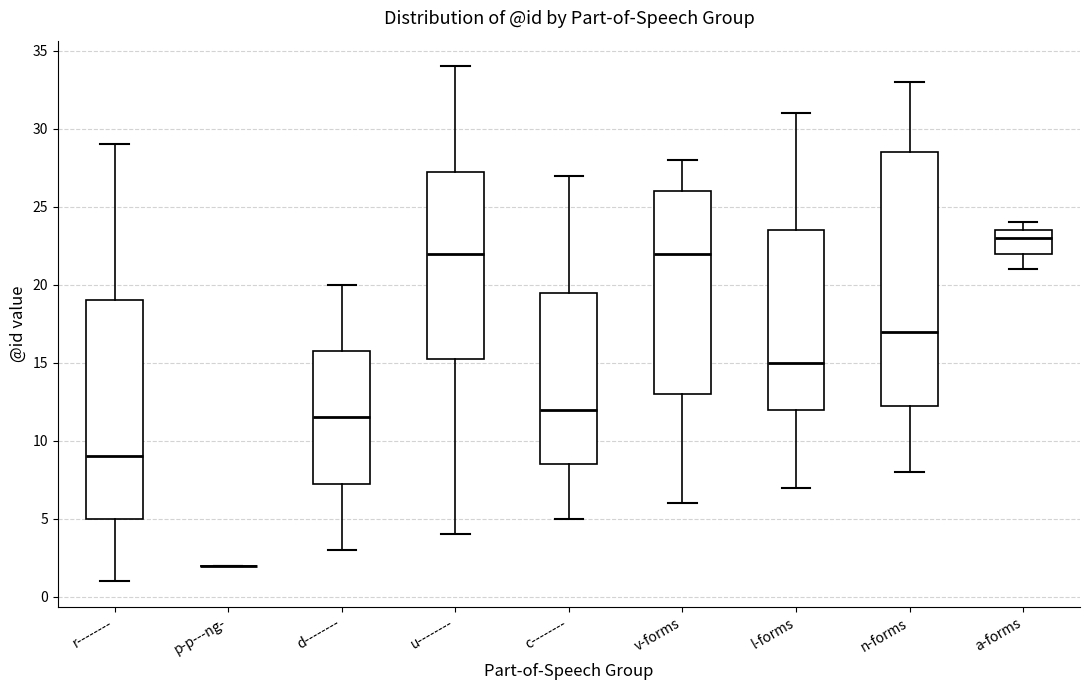

Reading left to right, transcribe this box plot: for each box, give where its median line is, the range the box spans, and where its two whiskers end, as read against the y-axis. The values are not printed on the chart, so give them approximately, as read against the axis.

r--------: median 9.0, box 5.0 to 19.0, whiskers 1.0 to 29.0
p-p---ng-: box collapsed to a line at 2.0, whiskers 2.0 to 2.0
d--------: median 11.5, box 7.5 to 16.0, whiskers 3.0 to 20.0
u--------: median 22.0, box 15.5 to 27.5, whiskers 4.0 to 34.0
c--------: median 12.0, box 8.5 to 19.5, whiskers 5.0 to 27.0
v-forms: median 22.0, box 13.0 to 26.0, whiskers 6.0 to 28.0
l-forms: median 15.0, box 12.0 to 23.5, whiskers 7.0 to 31.0
n-forms: median 17.0, box 12.5 to 28.5, whiskers 8.0 to 33.0
a-forms: median 23.0, box 22.0 to 23.5, whiskers 21.0 to 24.0